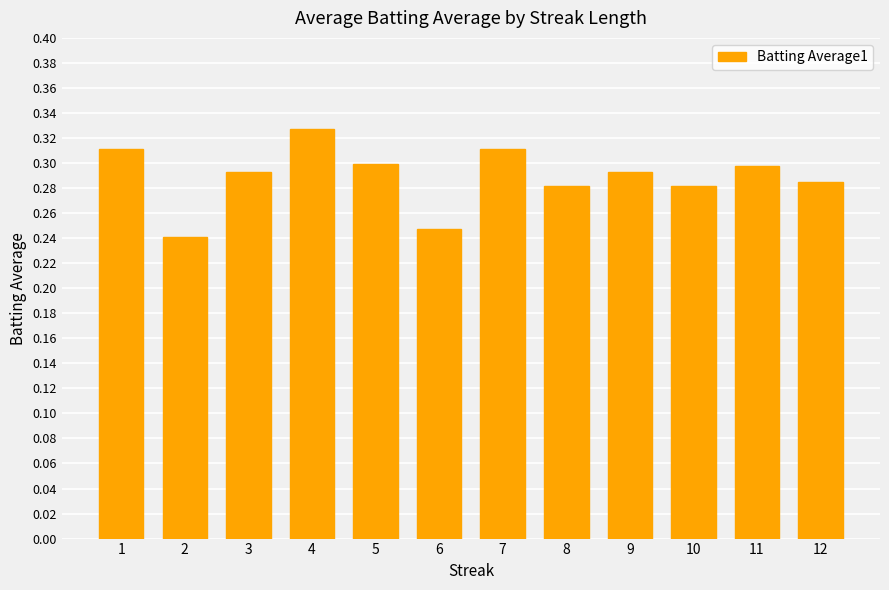

Which category has the highest value across all series?

4